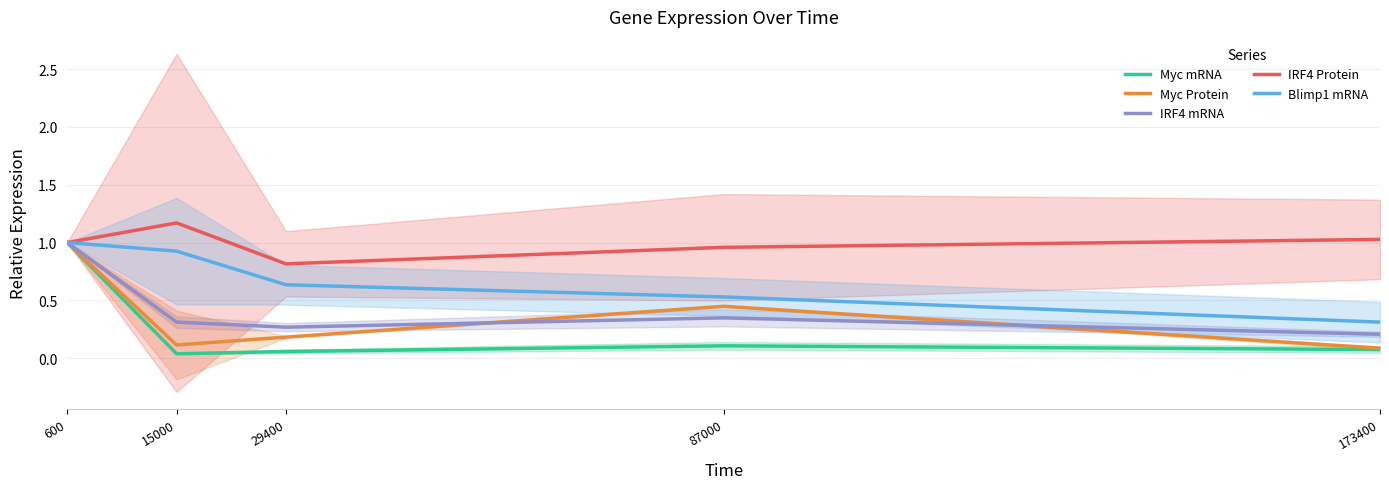

At which label does Blimp1 mRNA reach its peak?

600